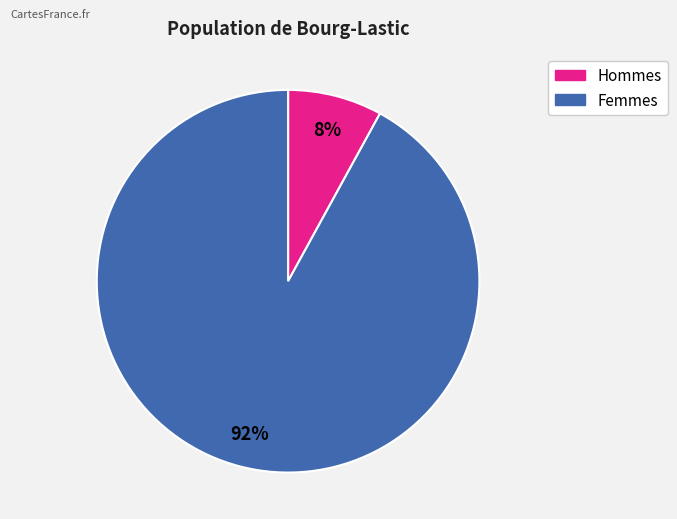

Is there any slice that represents more than half of the pie?

Yes